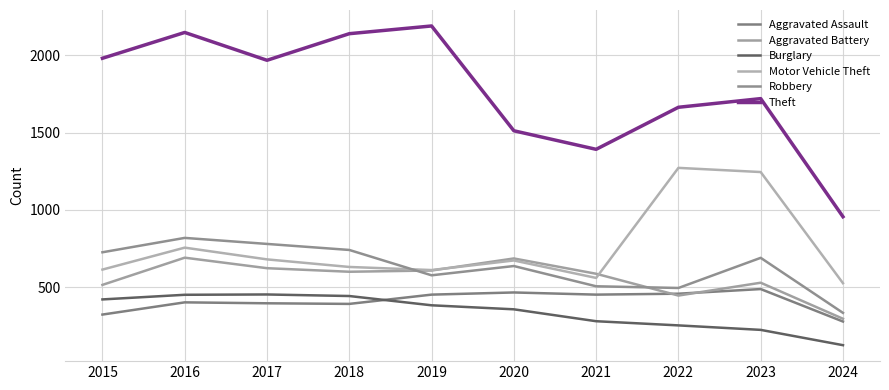

How many lines are shown in the chart?

6